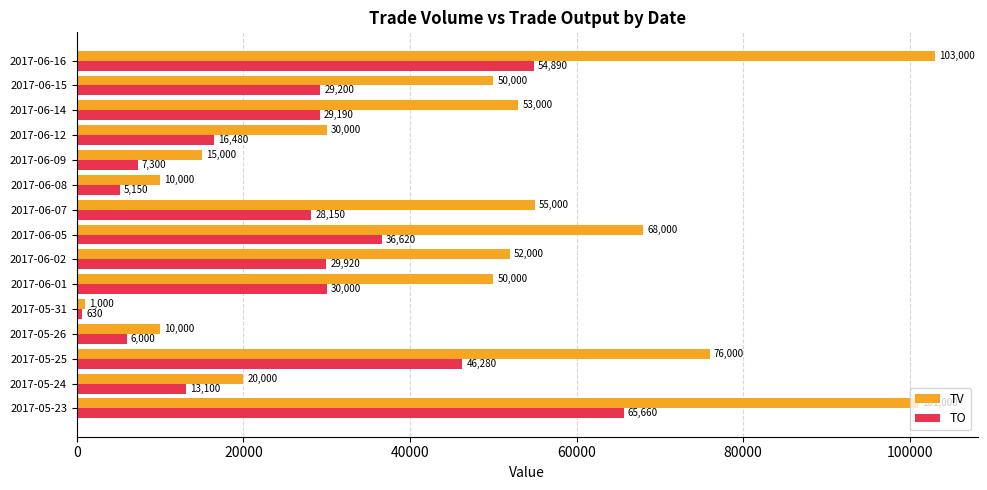

Which category has the lowest value across all series?

2017-05-31